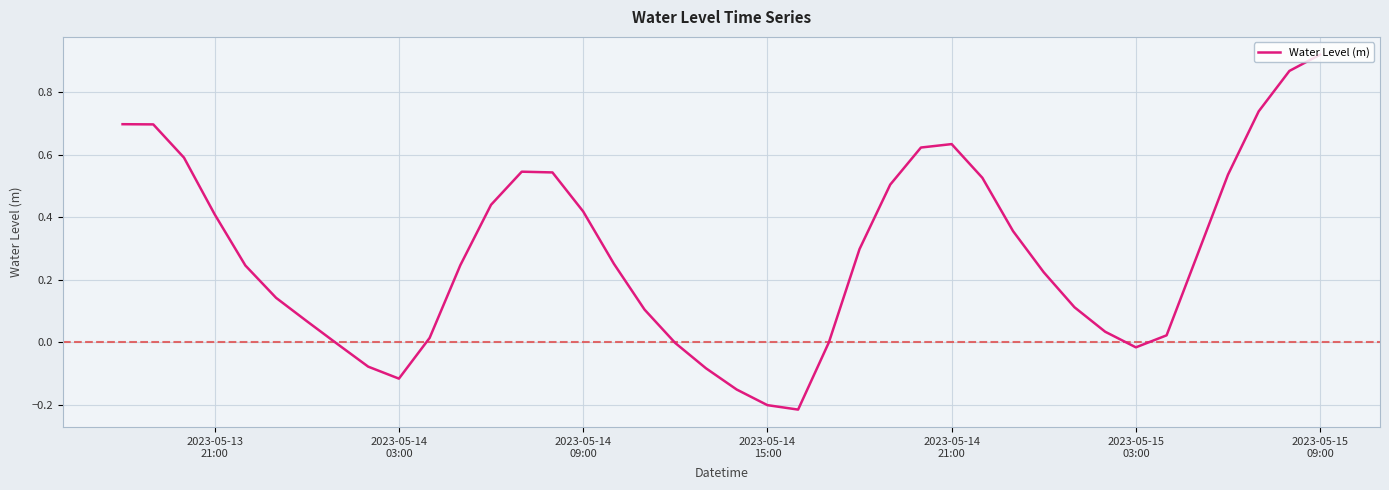

What is the difference between the maximum and minimum values?

1.1